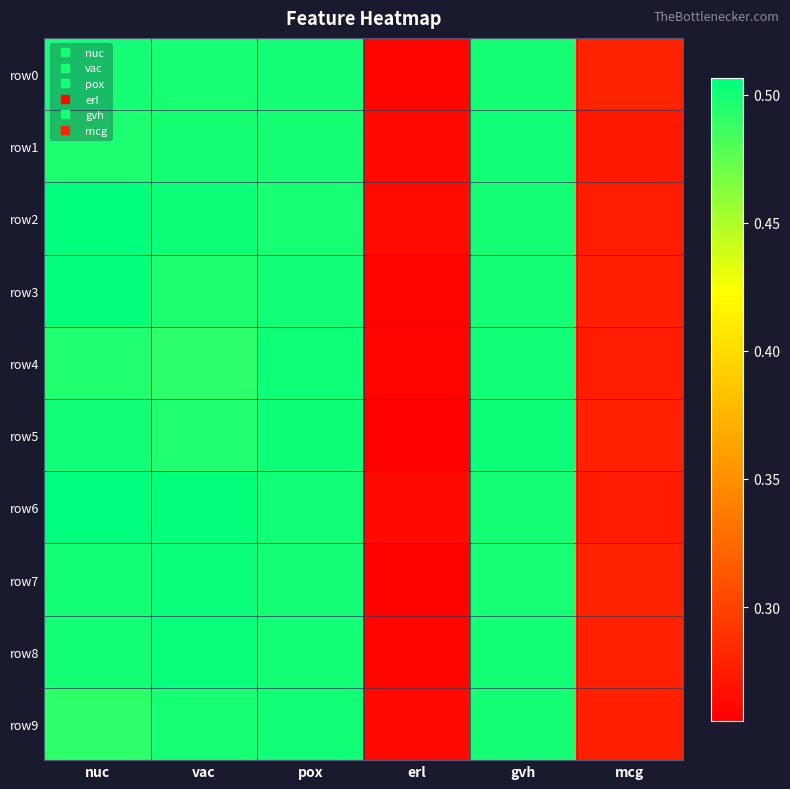

Reading right to left, extract all data points from this chart.

row0: mcg=0.3	gvh=0.5	erl=0.3	pox=0.5	vac=0.5	nuc=0.5
row1: mcg=0.3	gvh=0.5	erl=0.3	pox=0.5	vac=0.5	nuc=0.5
row2: mcg=0.3	gvh=0.5	erl=0.3	pox=0.5	vac=0.5	nuc=0.5
row3: mcg=0.3	gvh=0.5	erl=0.3	pox=0.5	vac=0.5	nuc=0.5
row4: mcg=0.3	gvh=0.5	erl=0.3	pox=0.5	vac=0.5	nuc=0.5
row5: mcg=0.3	gvh=0.5	erl=0.3	pox=0.5	vac=0.5	nuc=0.5
row6: mcg=0.3	gvh=0.5	erl=0.3	pox=0.5	vac=0.5	nuc=0.5
row7: mcg=0.3	gvh=0.5	erl=0.3	pox=0.5	vac=0.5	nuc=0.5
row8: mcg=0.3	gvh=0.5	erl=0.3	pox=0.5	vac=0.5	nuc=0.5
row9: mcg=0.3	gvh=0.5	erl=0.3	pox=0.5	vac=0.5	nuc=0.5